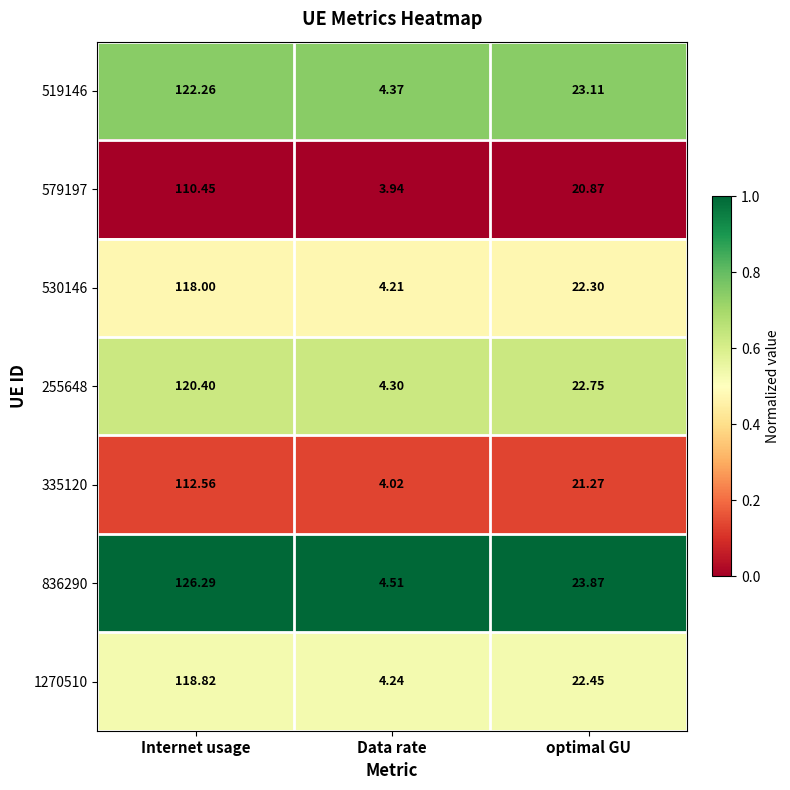

At which category is the sum across all series the highest?

Internet usage